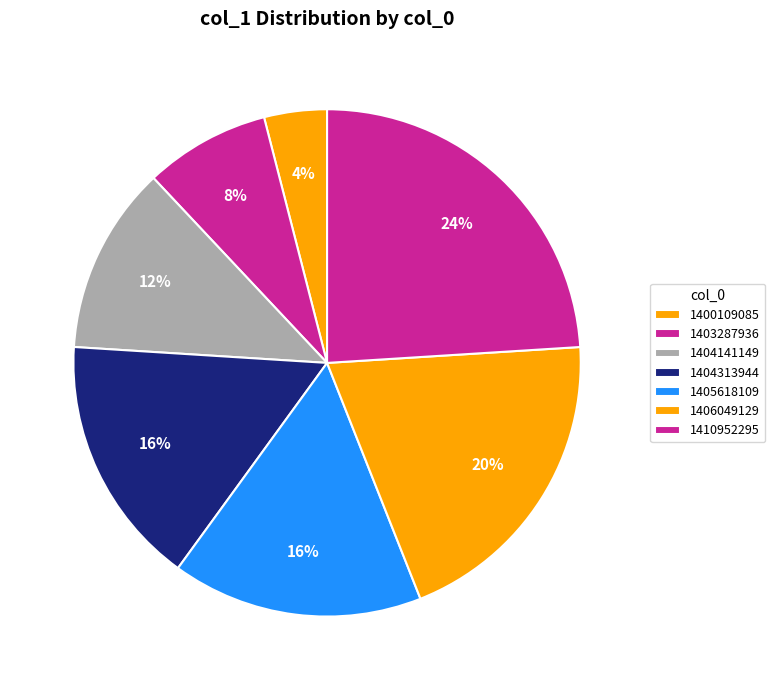

Is the sum of 1410952295 and 1406049129 greater than half?

No